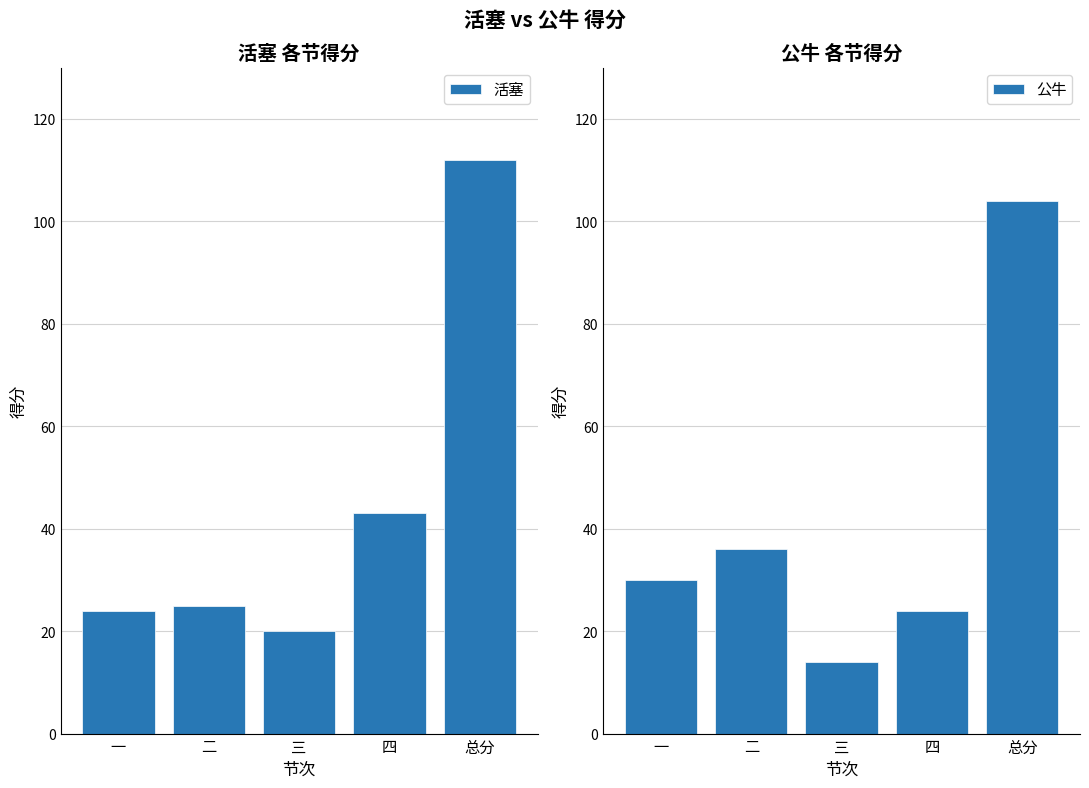

What is the difference between the 活塞 values at 一 and 总分?

88